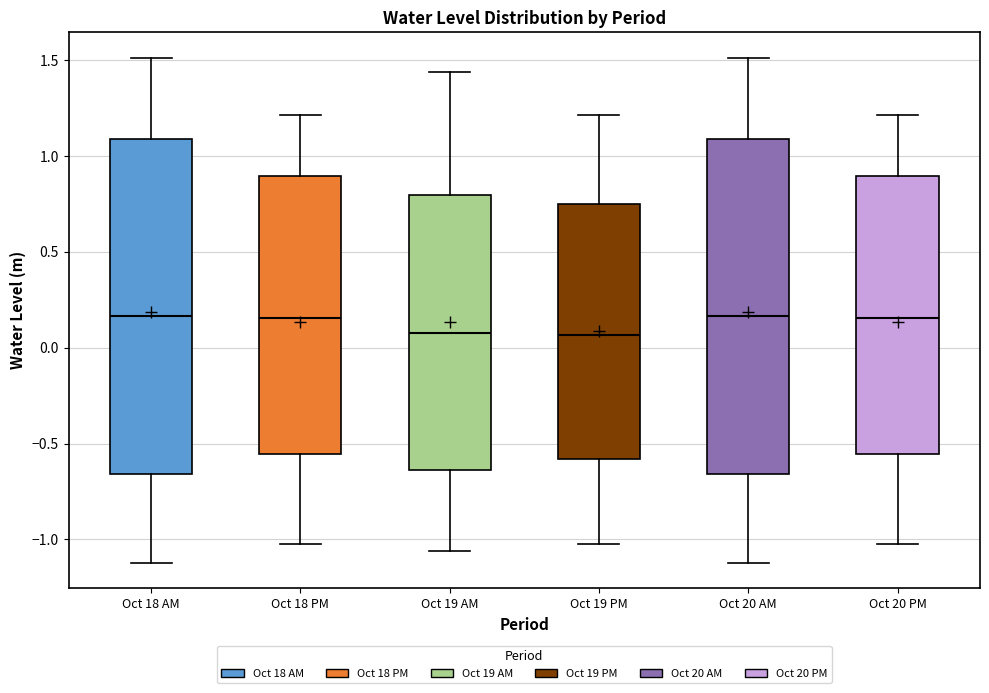

Where is the upper edge of the box for Oct 19 PM on the y-axis? The values are not printed on the chart, so give them approximately, as read against the axis.

0.75